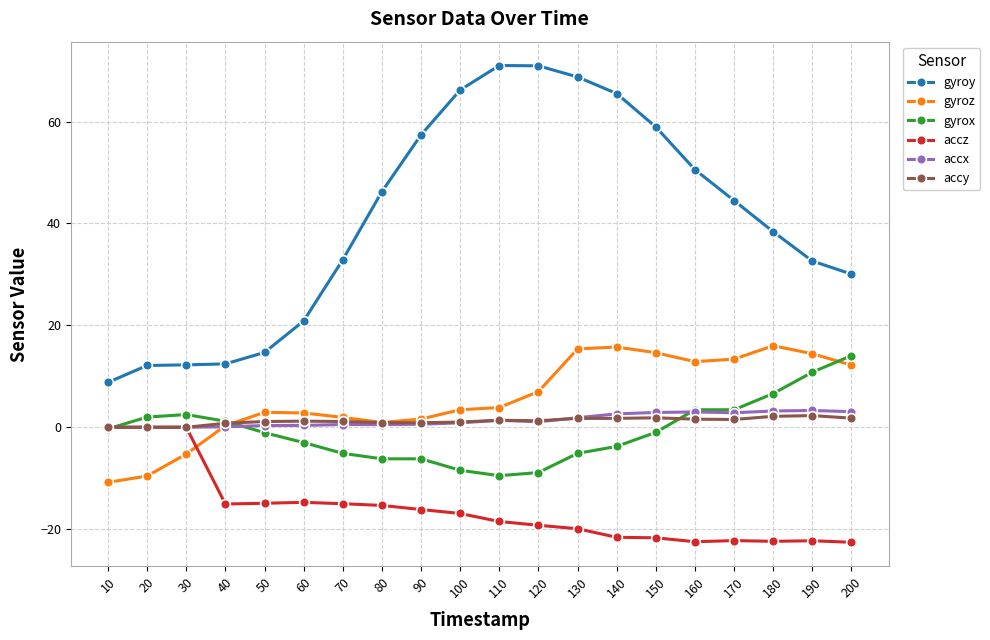

Which series has the largest total across all categories?

gyroy